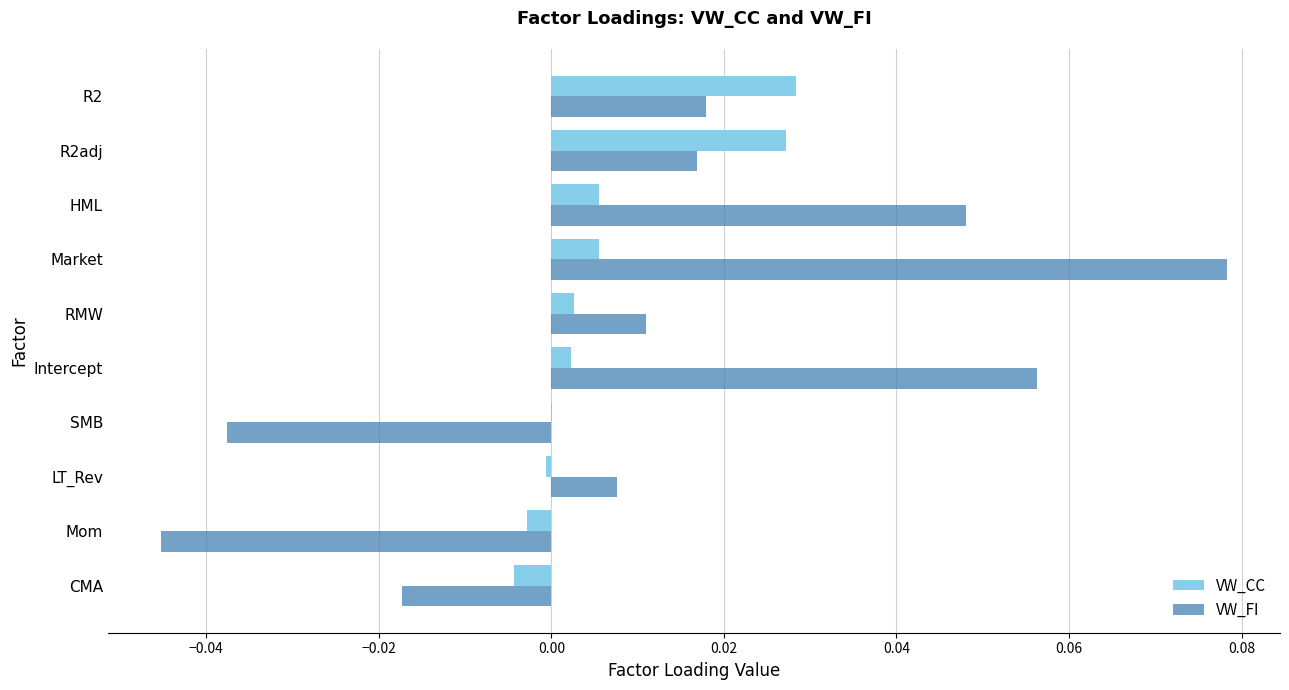

Which series has the largest total across all categories?

VW_FI